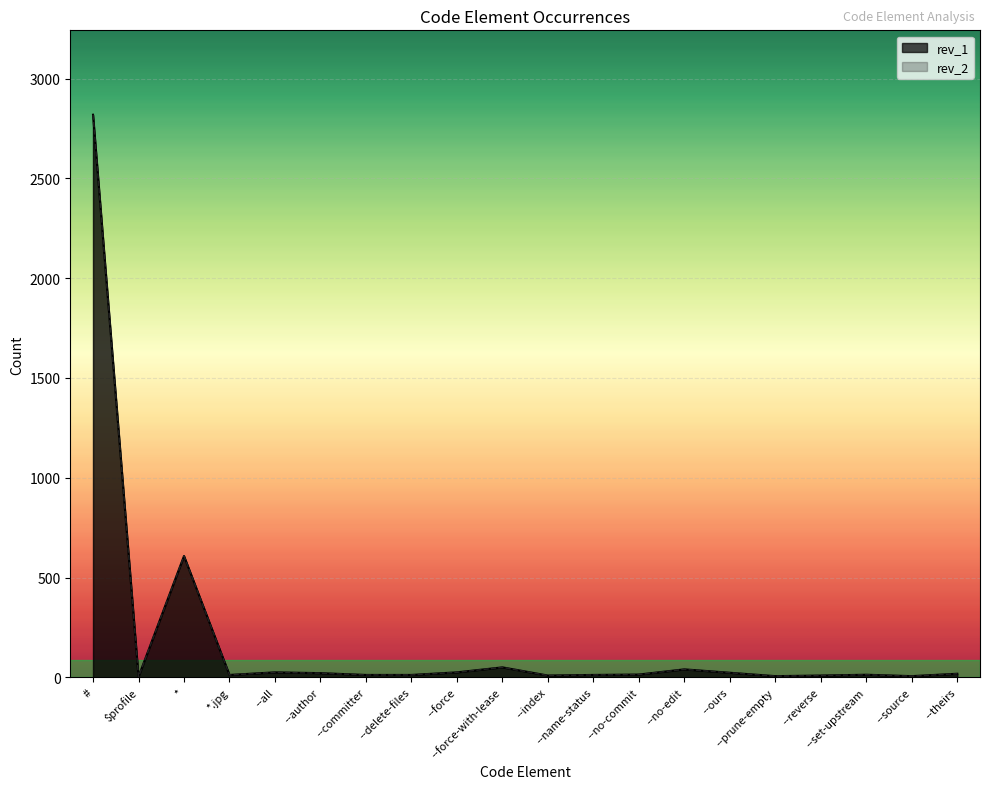

What is the difference between the rev_1 values at --force-with-lease and *?

558